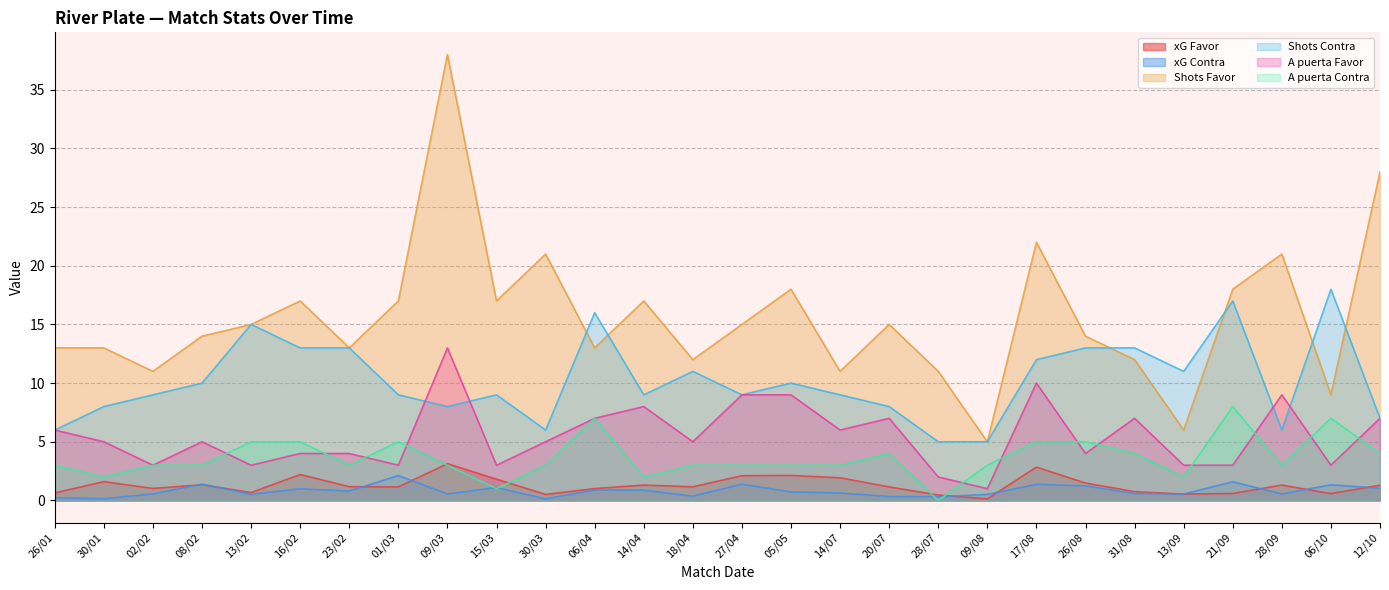

How many intersections are there between A puerta Favor and Shots Contra?

4